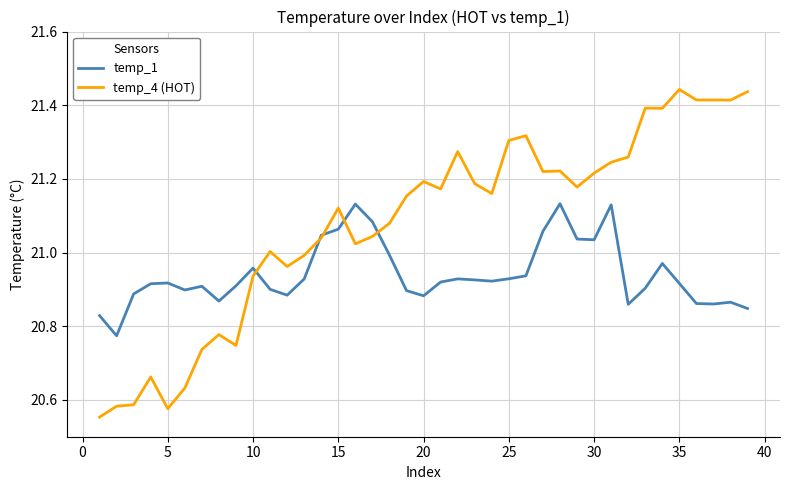

Which series has the widest spread of values?

temp_4 (HOT)